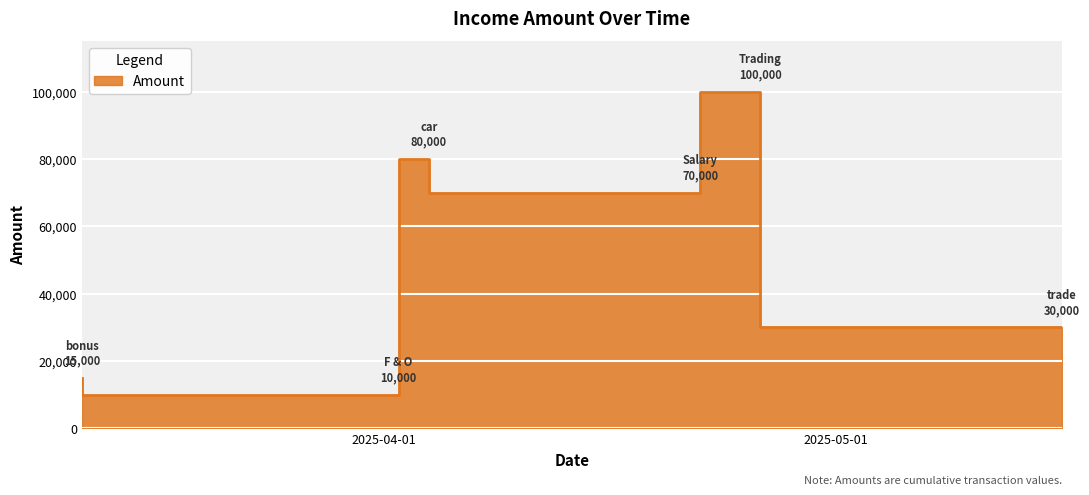

True or false: there are more than 1 points higher than both neighbors.

True